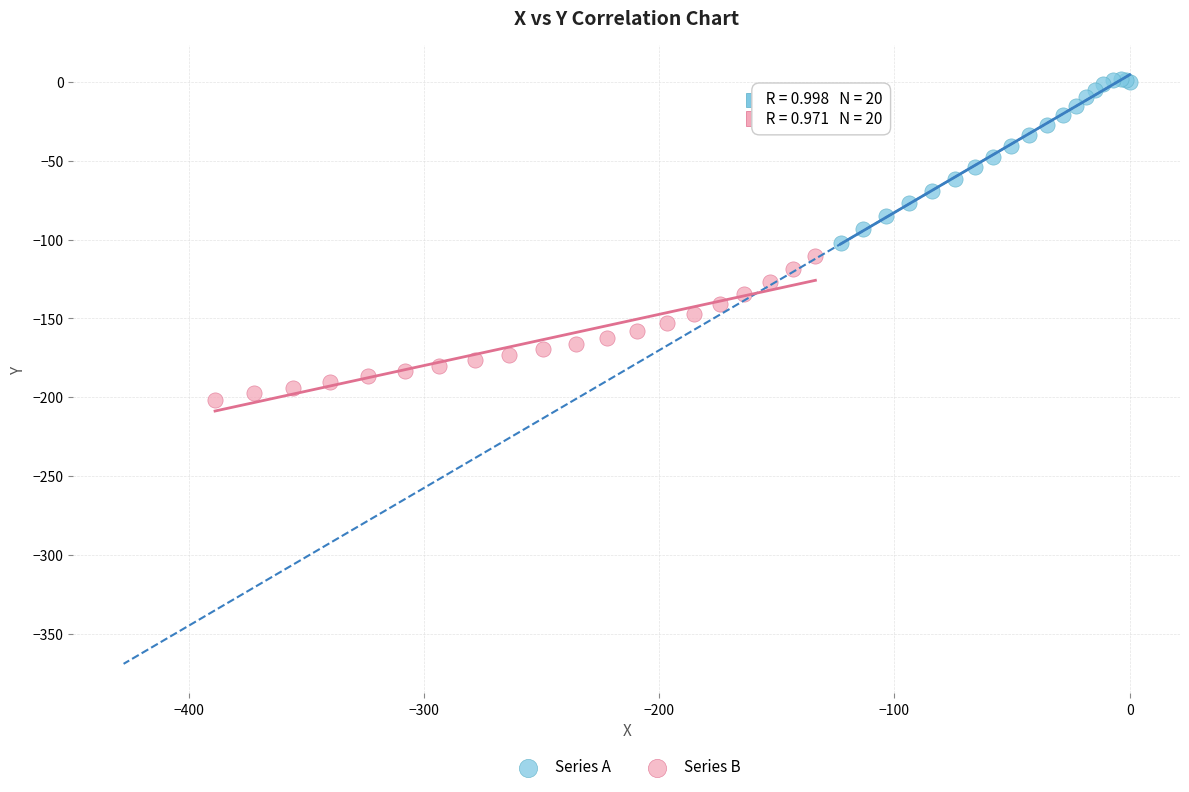

Which series contains the highest Y value?

Series A